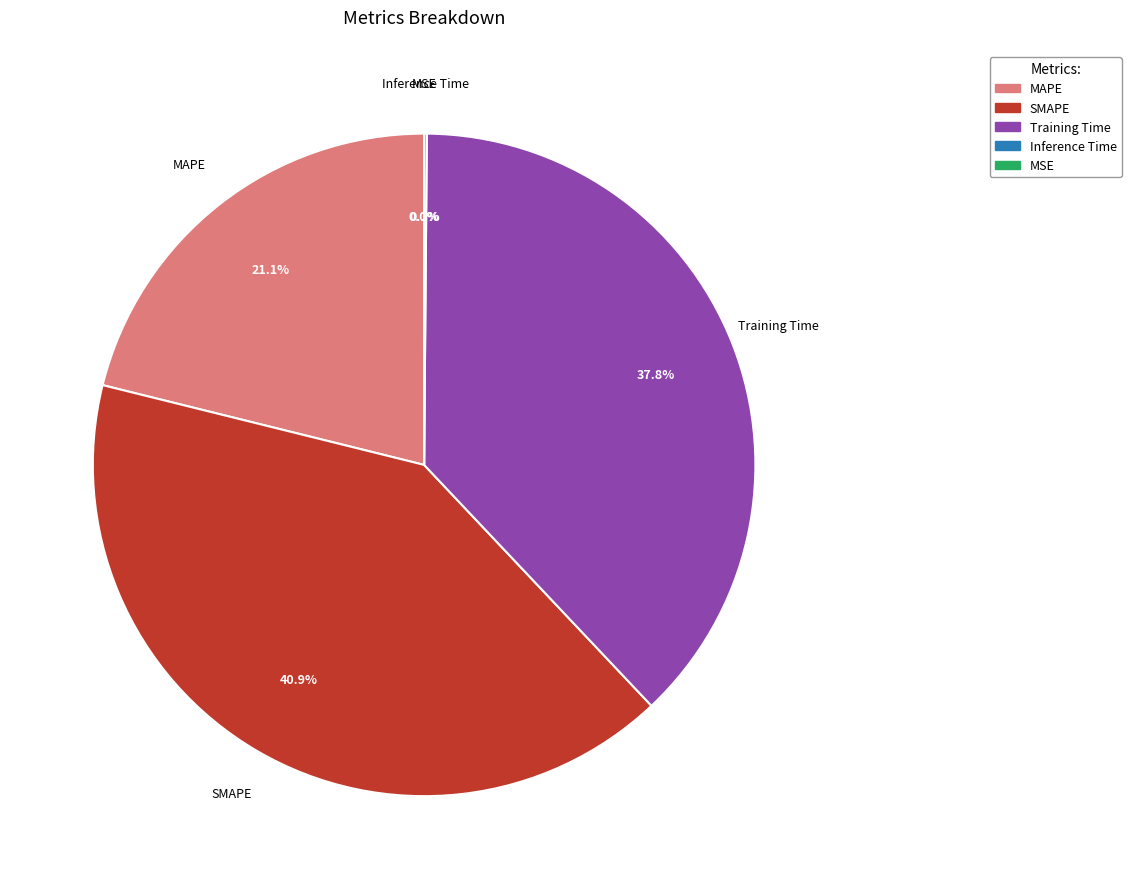

Which slice is the largest?

SMAPE